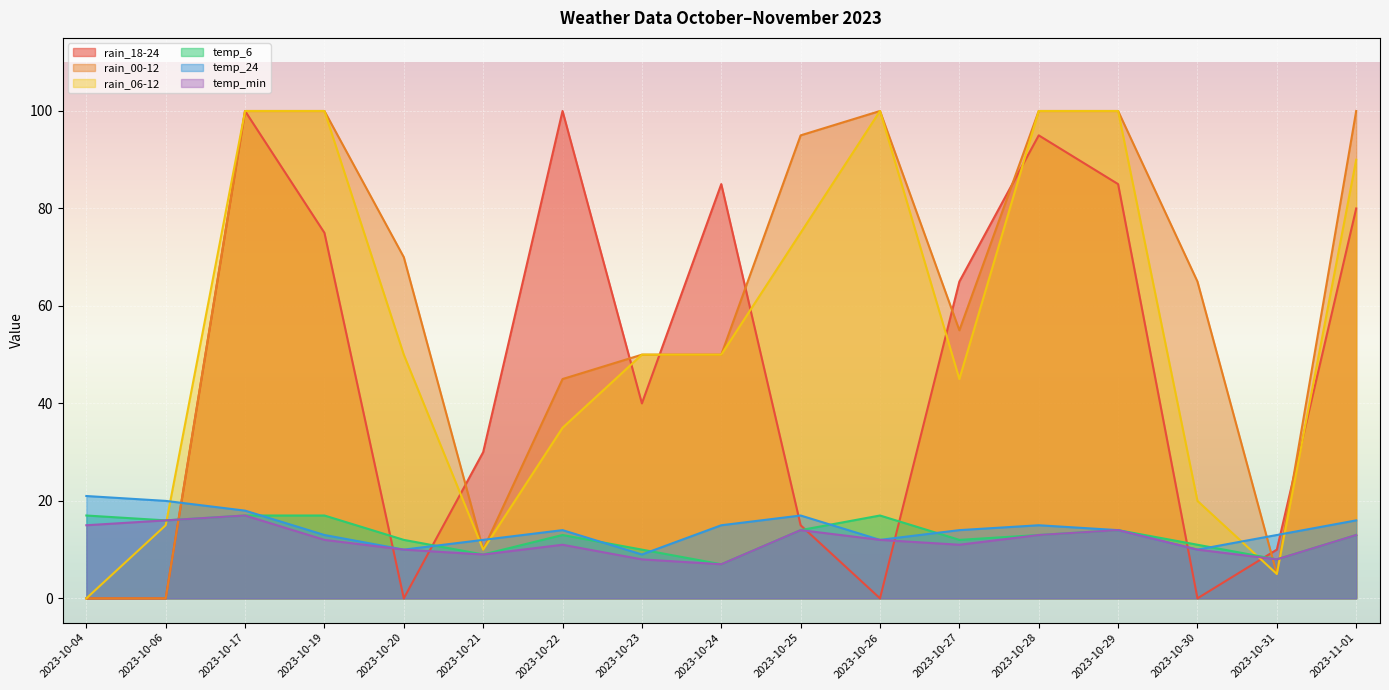

True or false: rain_00-12 has a value of 67 at 2023-10-22.

False